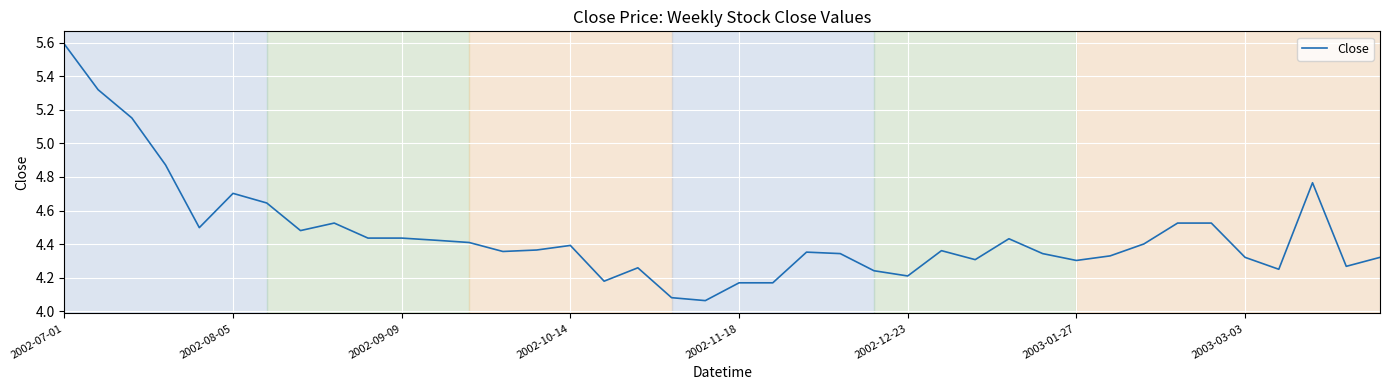

What is the difference between the maximum and minimum values?

1.5